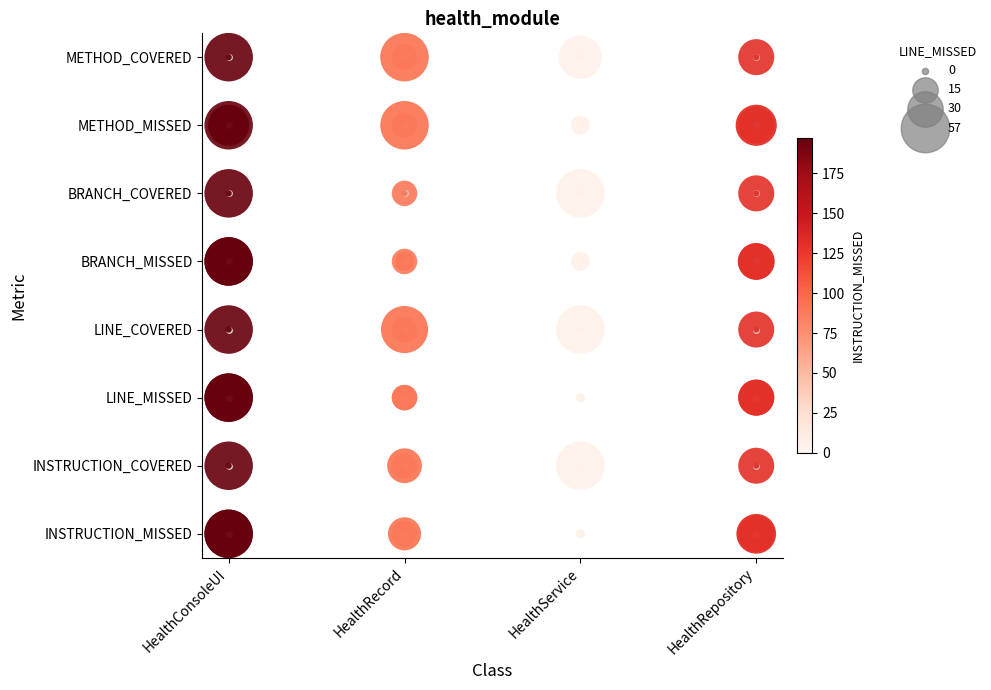

Rank the categories by METHOD_COVERED value from highest to lowest.

HealthConsoleUI, HealthRecord, HealthService, HealthRepository